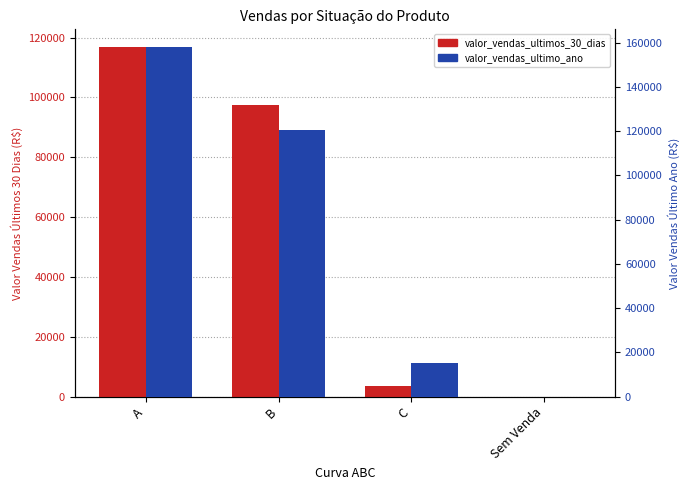

Reading left to right, extract all data points from this chart.

valor_vendas_ultimos_30_dias: 116906.7	97565.2	3673.1	0.0
valor_vendas_ultimo_ano: 158069.2	120564.8	15318.9	21.8